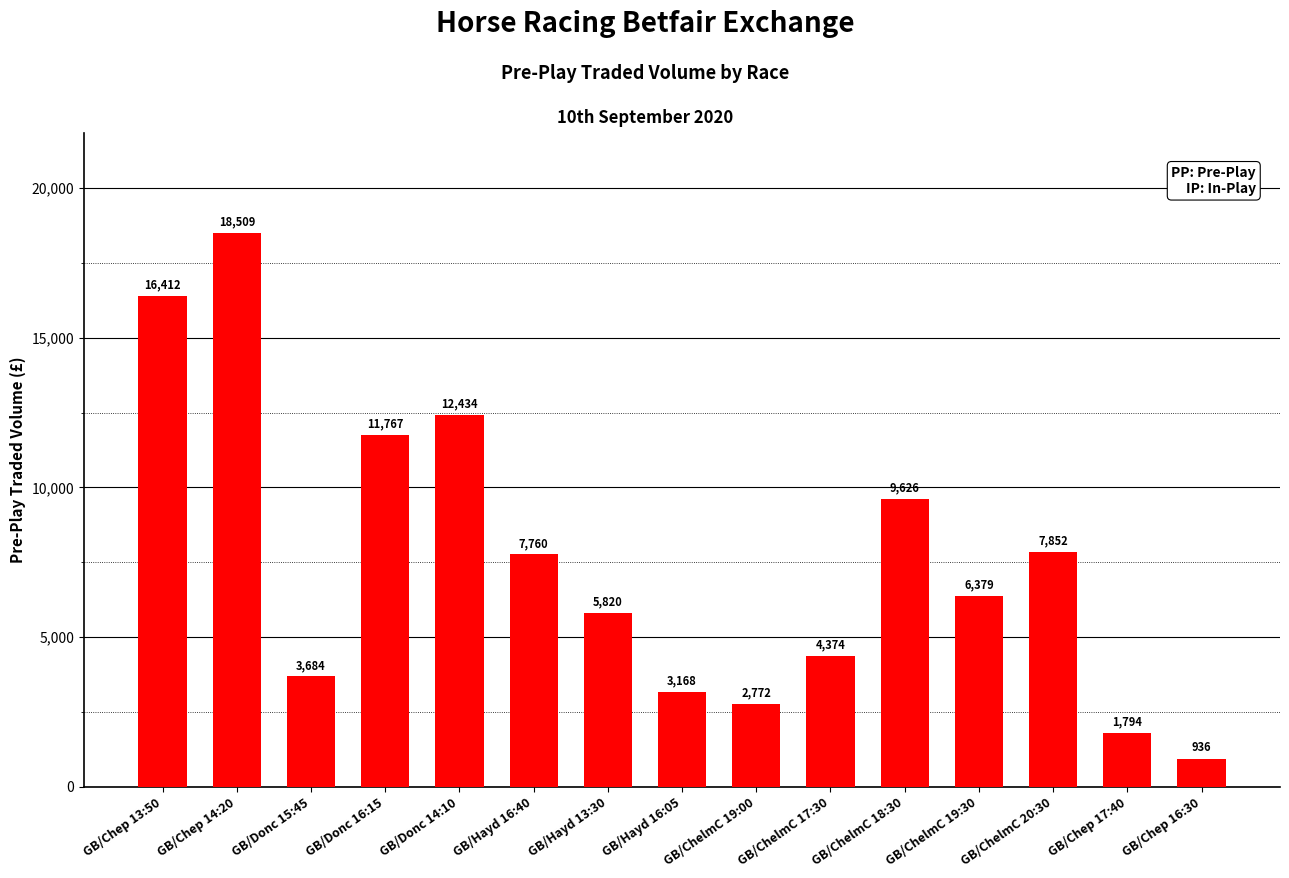

What is the label of the 15th bar from the left?

GB/Chep 16:30